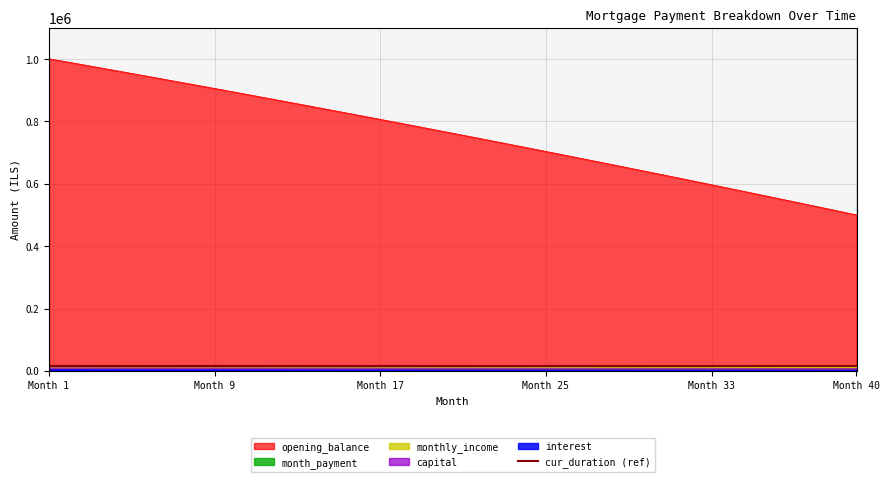

True or false: month_payment and opening_balance intersect in this chart.

False